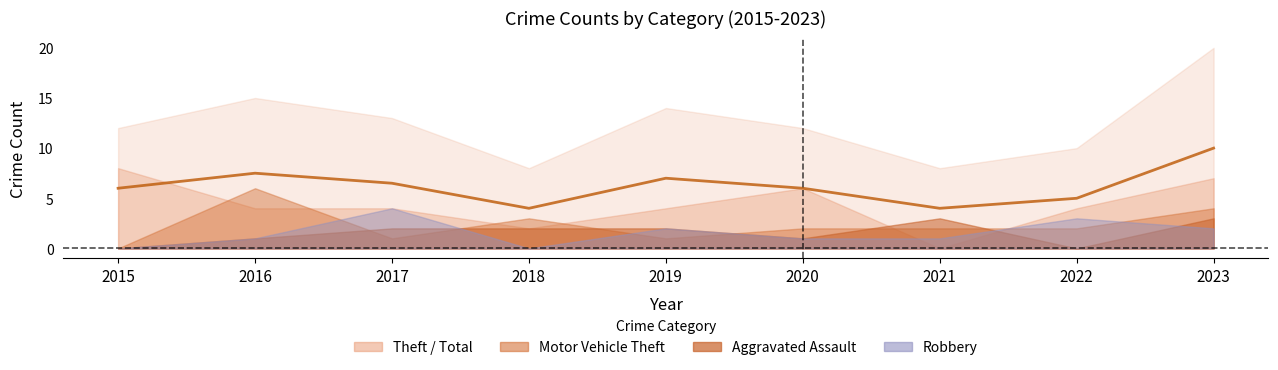

What is the difference between the values at 2022 and 2021?

1.0